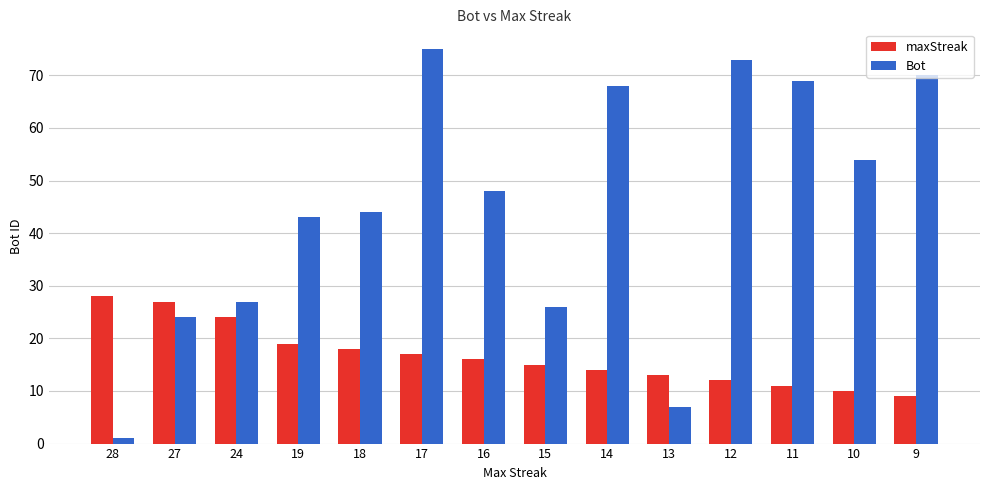

What is the smallest value displayed?

1